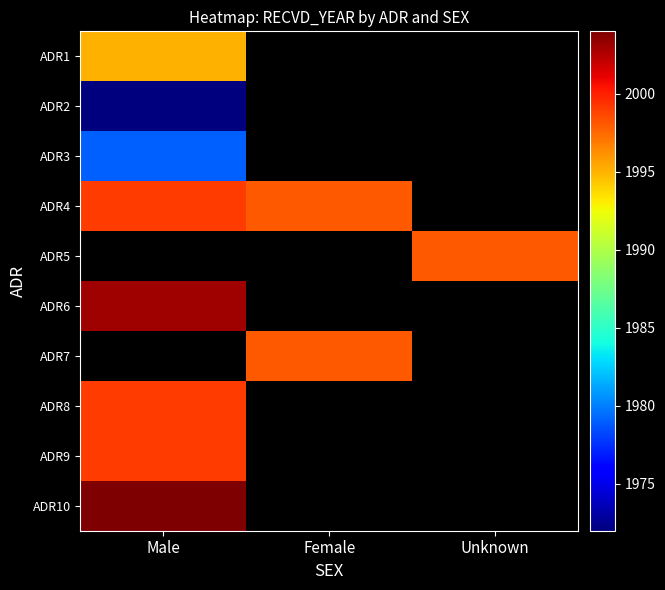

What is the lowest value of the ADR9 series?

1999.0